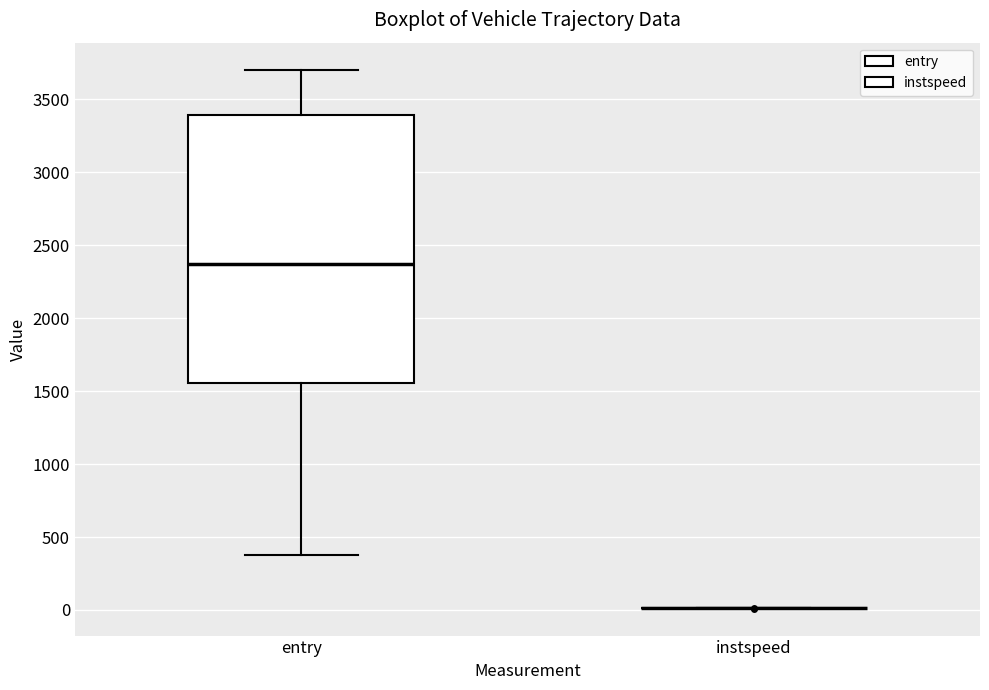

Reading left to right, read every box against the y-axis: the position of its median line, the range the box covers, and the ends of its whiskers. The values are not printed on the chart, so give them approximately, as read against the axis.

entry: median 2350, box 1550 to 3400, whiskers 400 to 3700
instspeed: box collapsed to a line at 0, whiskers 0 to 0